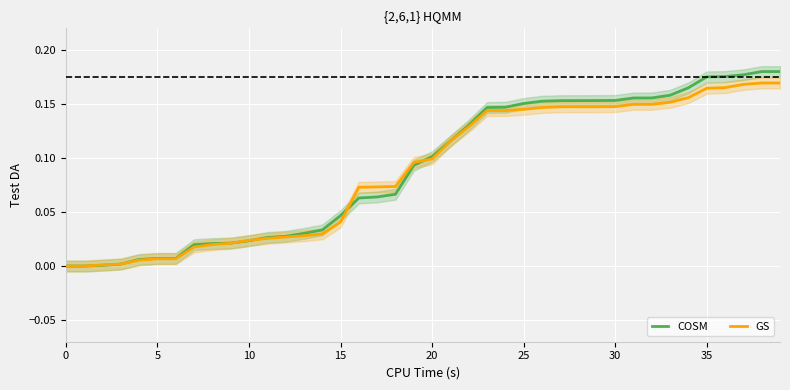

Reading left to right, what are all the values shown in this chart?

COSM: 0.0	0.0	0.0	0.0	0.0	0.0	0.0	0.0	0.0	0.0	0.0	0.0	0.0	0.0	0.0	0.0	0.1	0.1	0.1	0.1	0.1	0.1	0.1	0.1	0.1	0.2	0.2	0.2	0.2	0.2	0.2	0.2	0.2	0.2	0.2	0.2	0.2	0.2	0.2	0.2
GS: 0.0	0.0	0.0	0.0	0.0	0.0	0.0	0.0	0.0	0.0	0.0	0.0	0.0	0.0	0.0	0.0	0.1	0.1	0.1	0.1	0.1	0.1	0.1	0.1	0.1	0.1	0.1	0.1	0.1	0.1	0.1	0.1	0.1	0.2	0.2	0.2	0.2	0.2	0.2	0.2